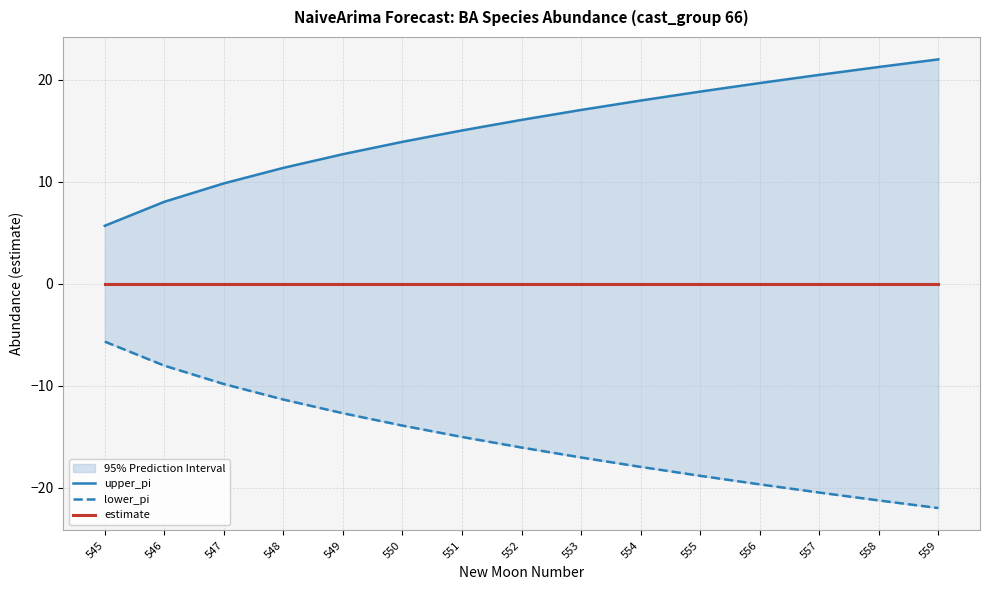

At which label is upper_pi closest to 13?

549